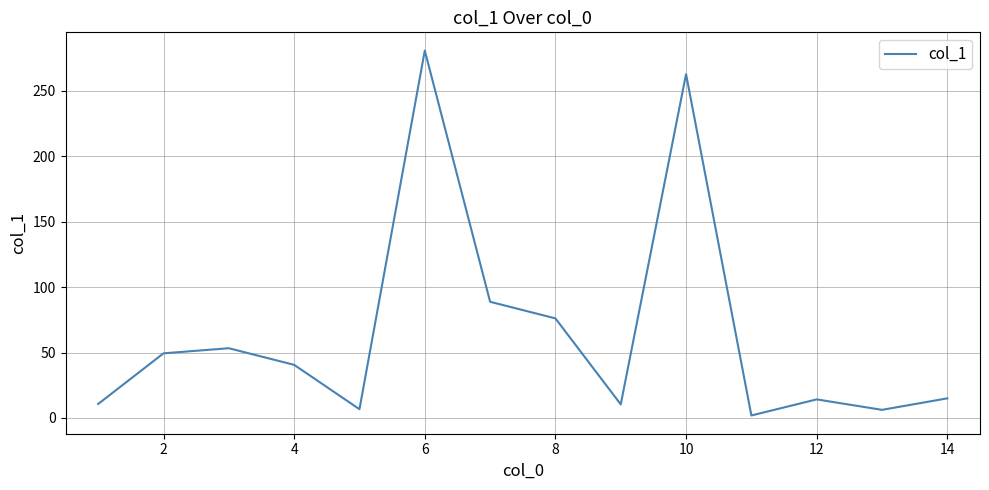

Is this an area chart (filled region under the line)?

No